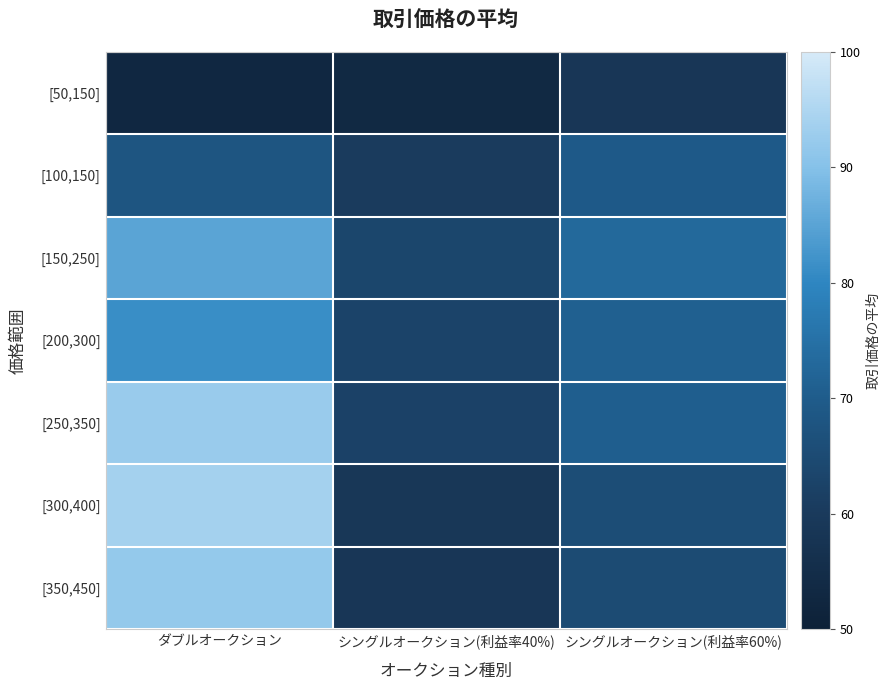

List the series in order of their peak value, lowest first.

[50,150], [100,150], [200,300], [150,250], [350,450], [250,350], [300,400]